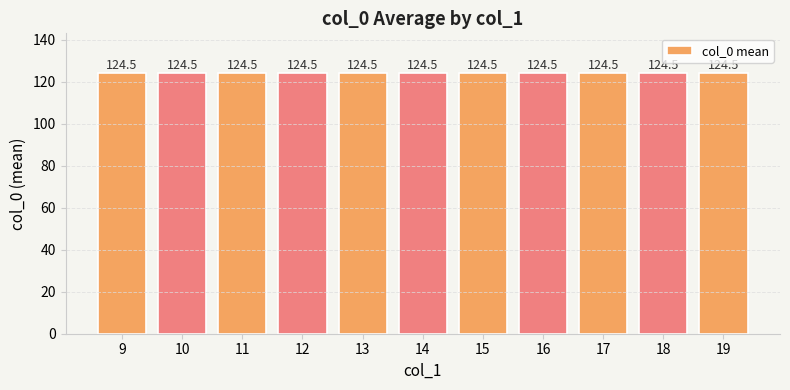

How many bars are there in total?

11